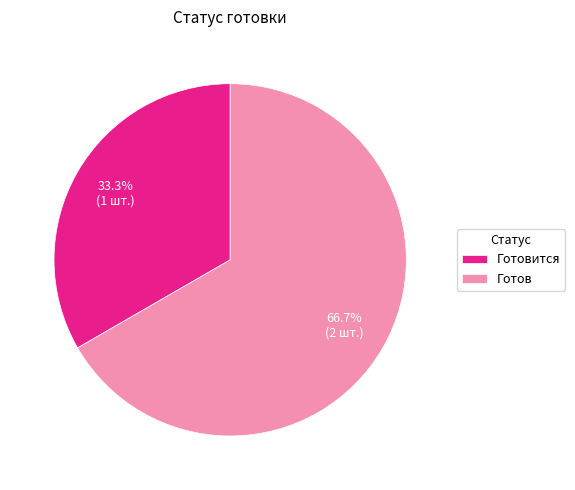

The Готов slice represents 67% of the pie. True or false?

True